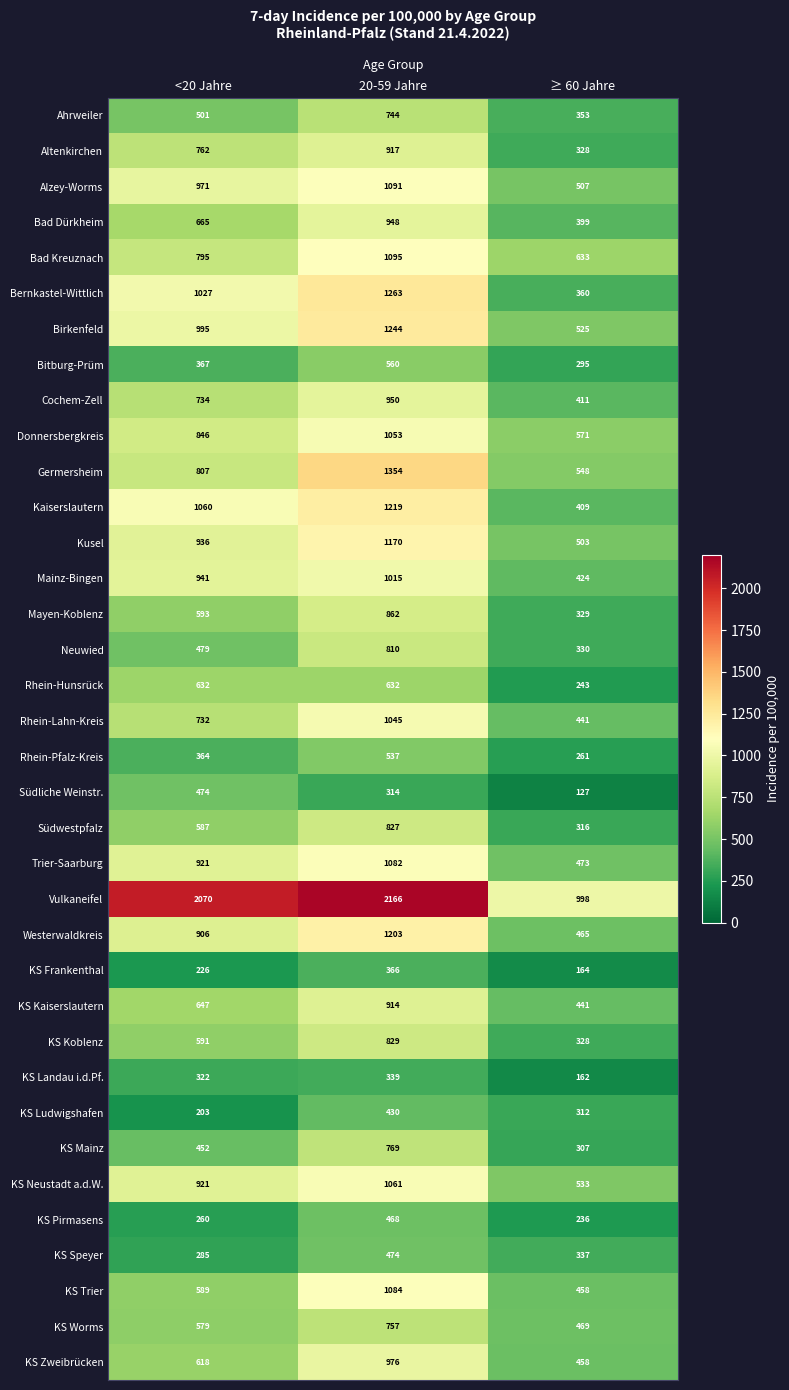

Which series changed the most between <20 Jahre and ≥ 60 Jahre?

Vulkaneifel